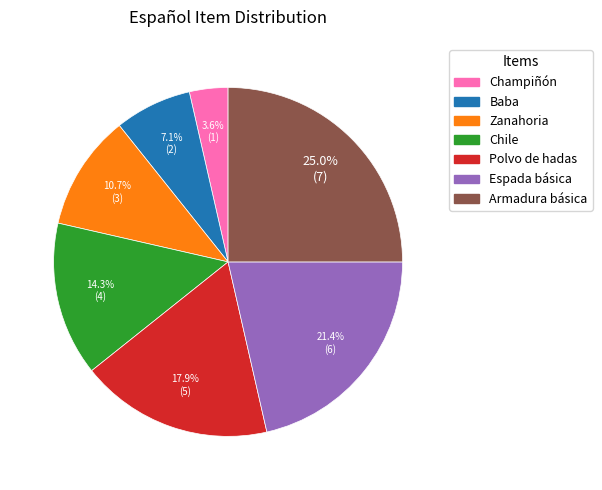

What is the largest slice in the pie chart?

Armadura básica